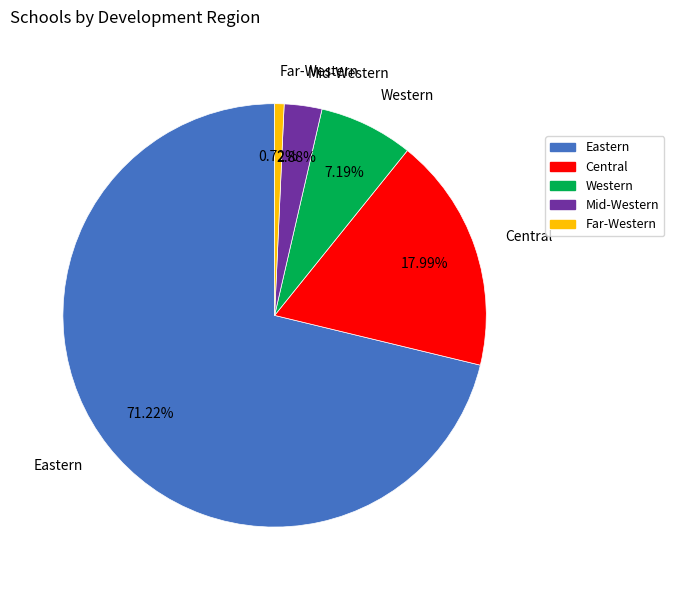

Count the number of slices in the pie.

5